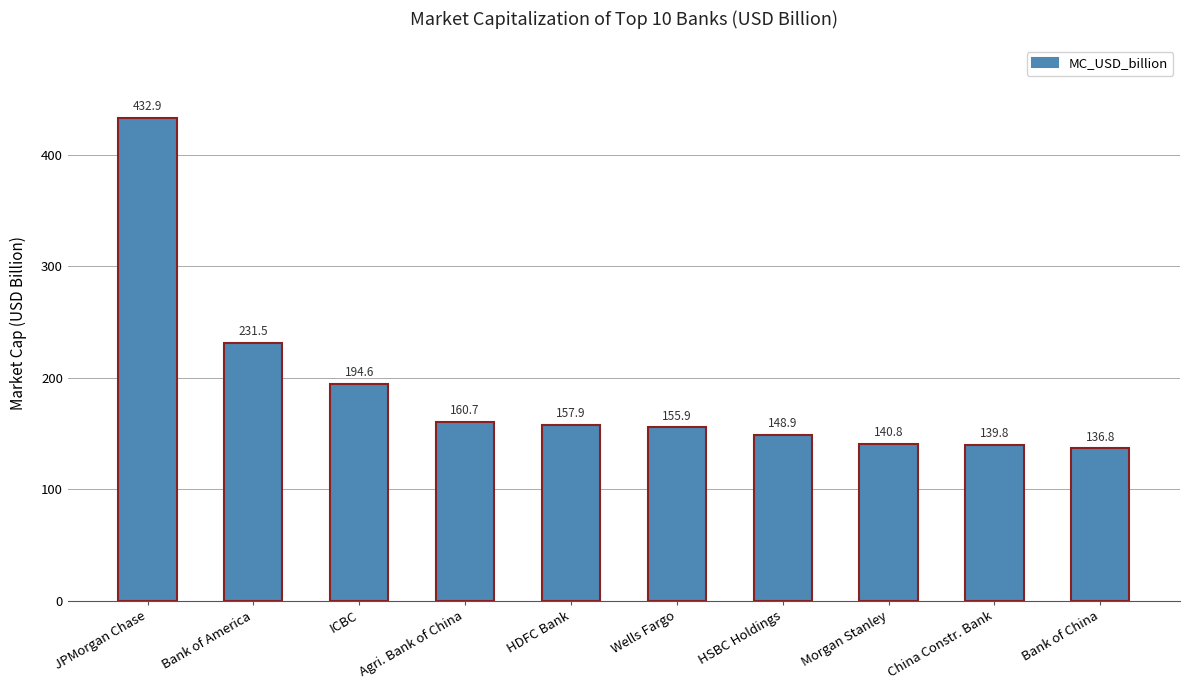

Reading left to right, what are all the values shown in this chart?

JPMorgan Chase=432.9	Bank of America=231.5	ICBC=194.6	Agri. Bank of China=160.7	HDFC Bank=157.9	Wells Fargo=155.9	HSBC Holdings=148.9	Morgan Stanley=140.8	China Constr. Bank=139.8	Bank of China=136.8